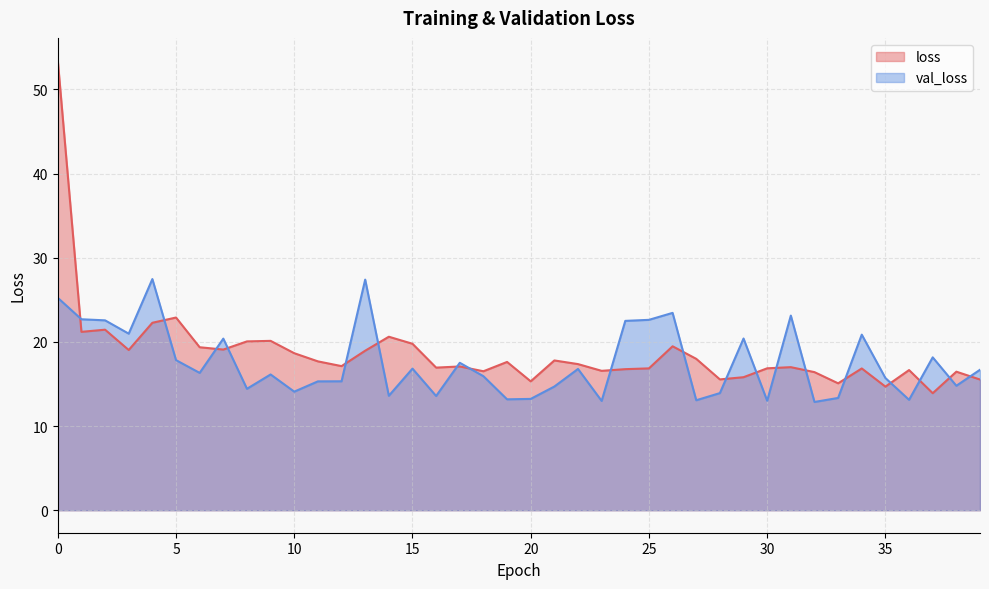

Which series has the largest total across all categories?

loss